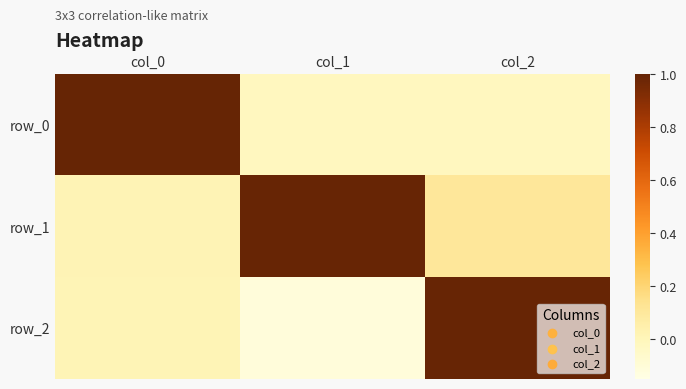

Between col_0 and col_1, which is larger?

col_0